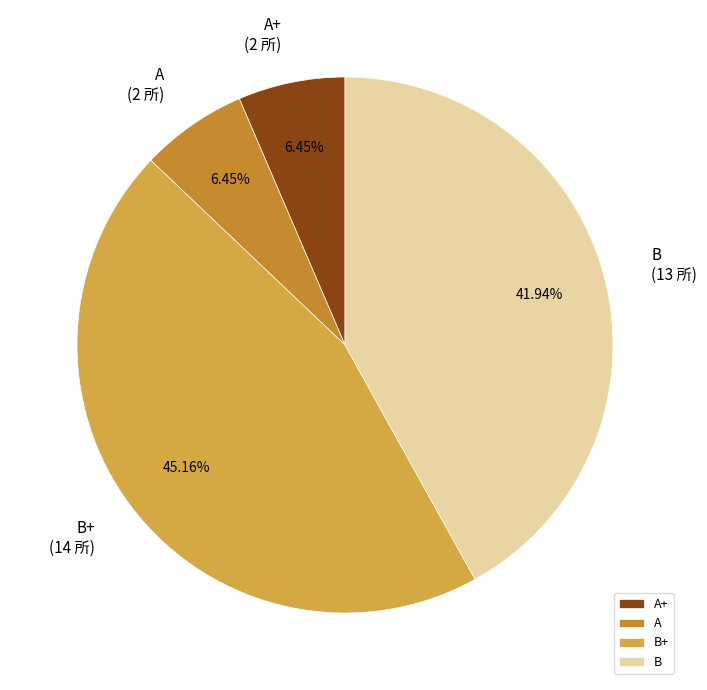

Which category has the biggest portion of the pie?

B+